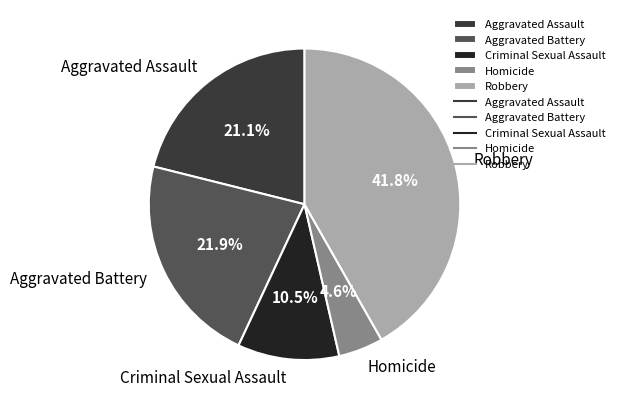

Is Criminal Sexual Assault the majority of the pie?

No